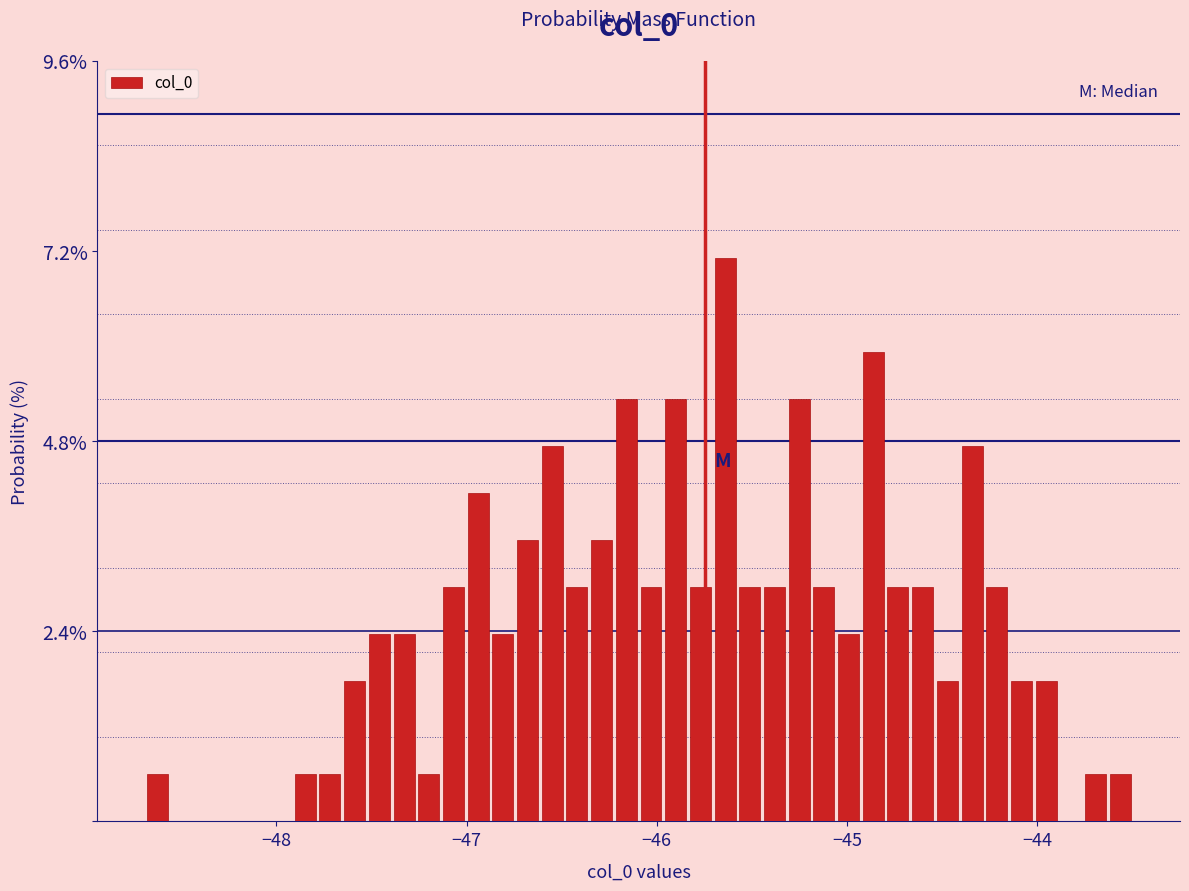

Around what value on the x-axis is the tallest bar? Give the approximate position of its centre, as read against the axis.

-45.6